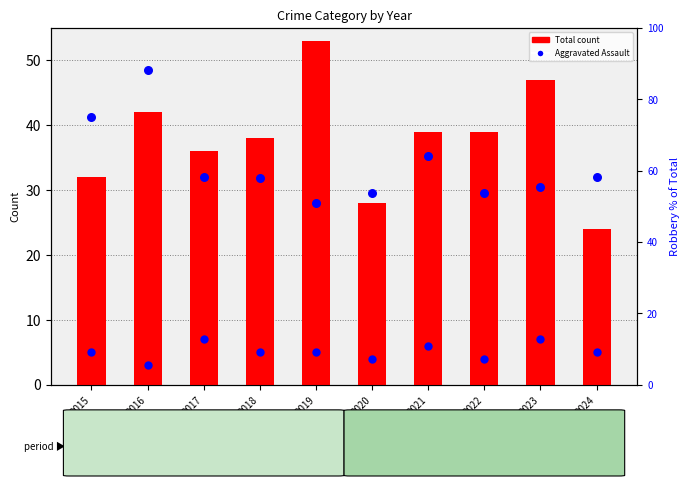

Which series contains the lowest Y value?

Aggravated Assault